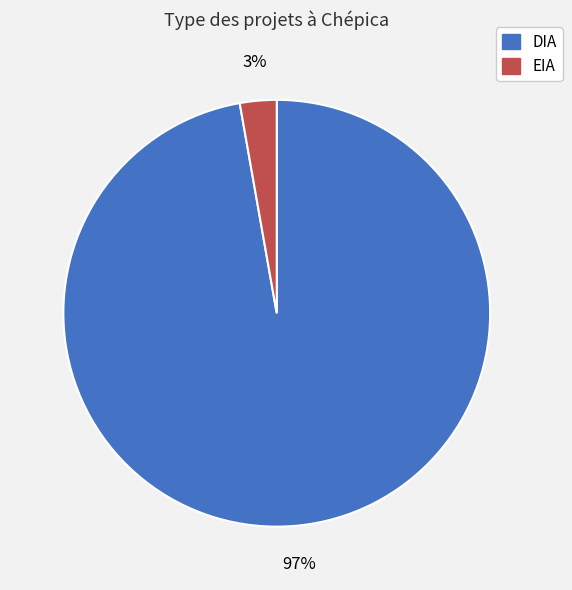

To the nearest percent, what is the average slice percentage?

50%